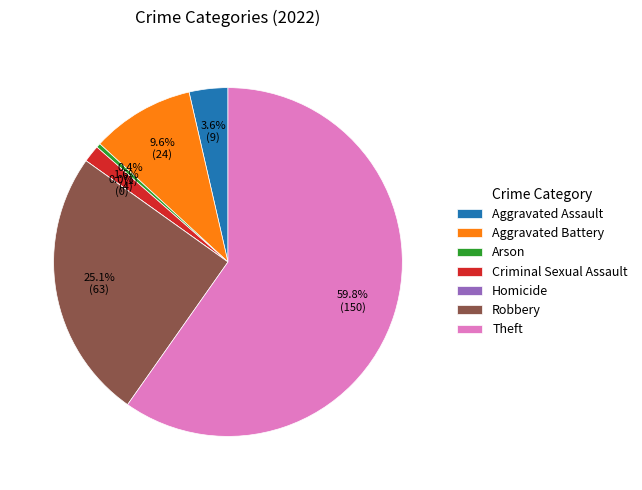

How many slices are in this pie chart?

7